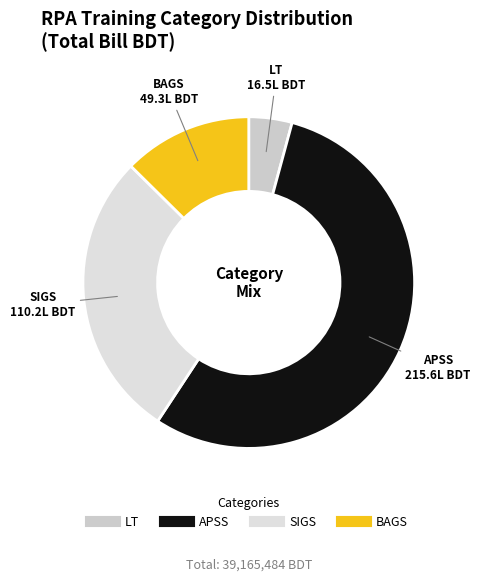

What is the largest slice in the pie chart?

APSS